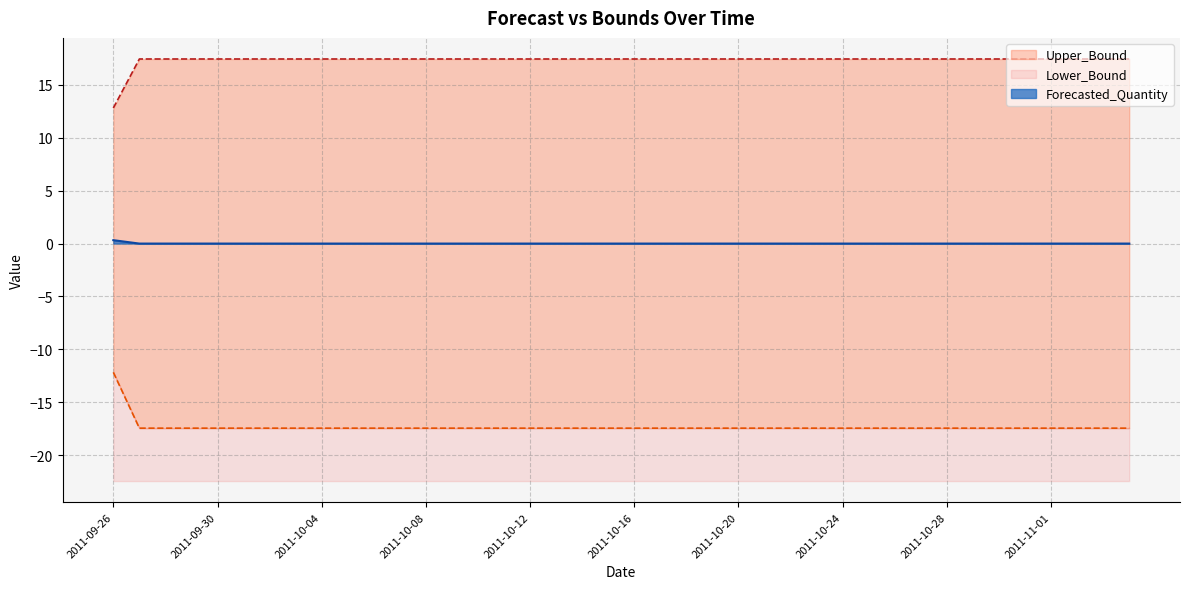

How many lines are shown in the chart?

3